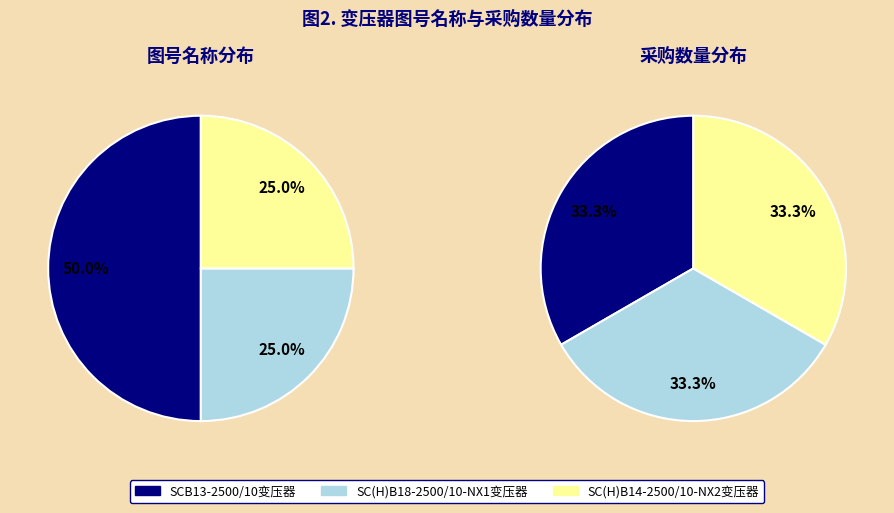

Rank the categories by value from highest to lowest.

SCB13-2500/10变压器, SC(H)B18-2500/10-NX1变压器, SC(H)B14-2500/10-NX2变压器